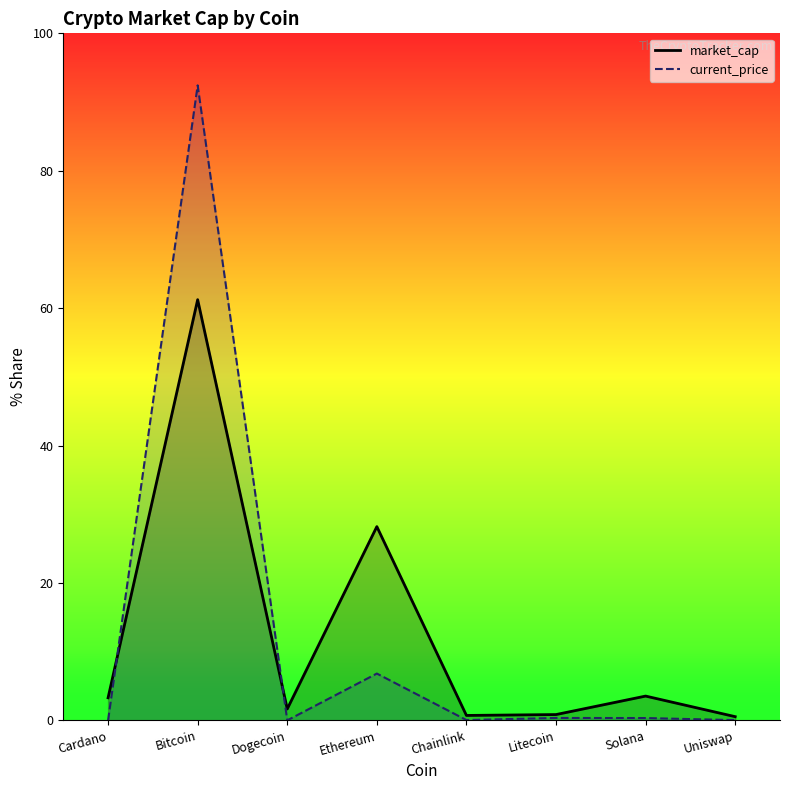

Does the chart have visible grid lines?

No